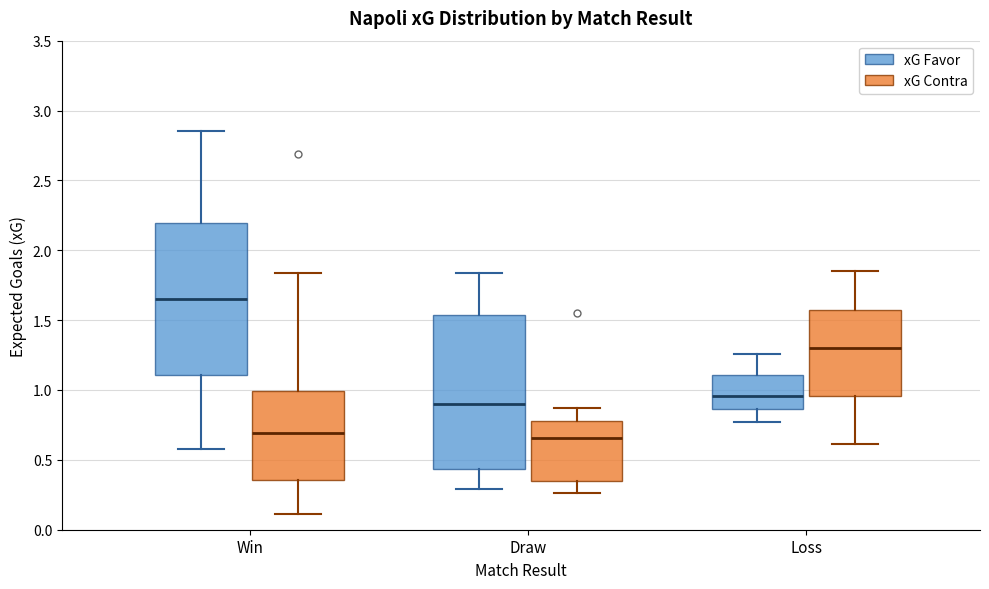

Where is the lower edge of the box for Win (xG Favor) on the y-axis? The values are not printed on the chart, so give them approximately, as read against the axis.

1.10